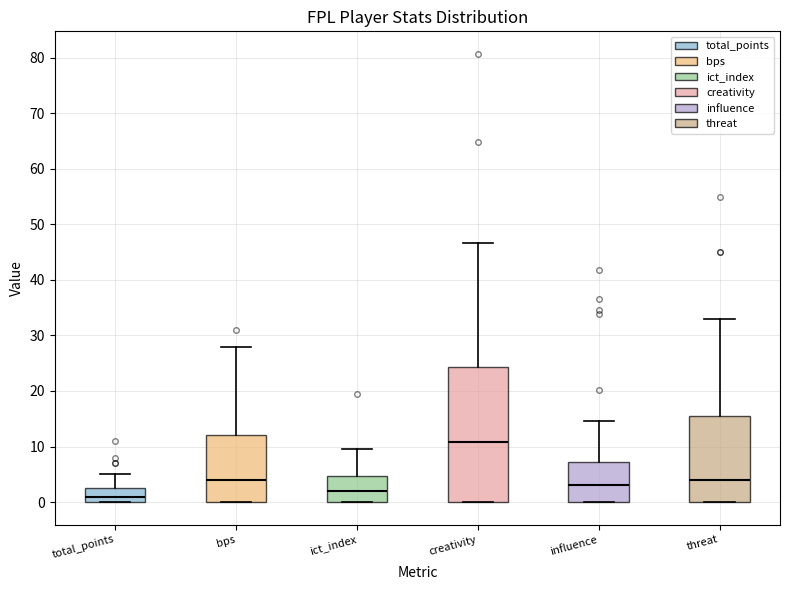

Which box's median line is the highest?

creativity